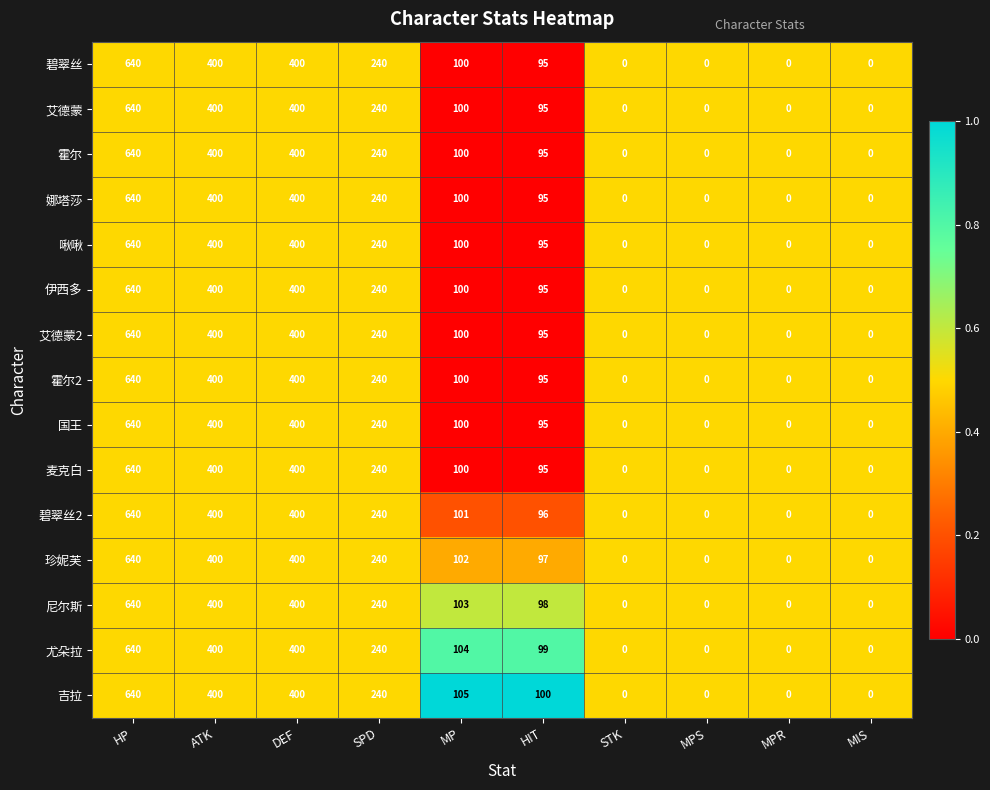

The value of 尤朵拉 at DEF is 131. True or false?

False